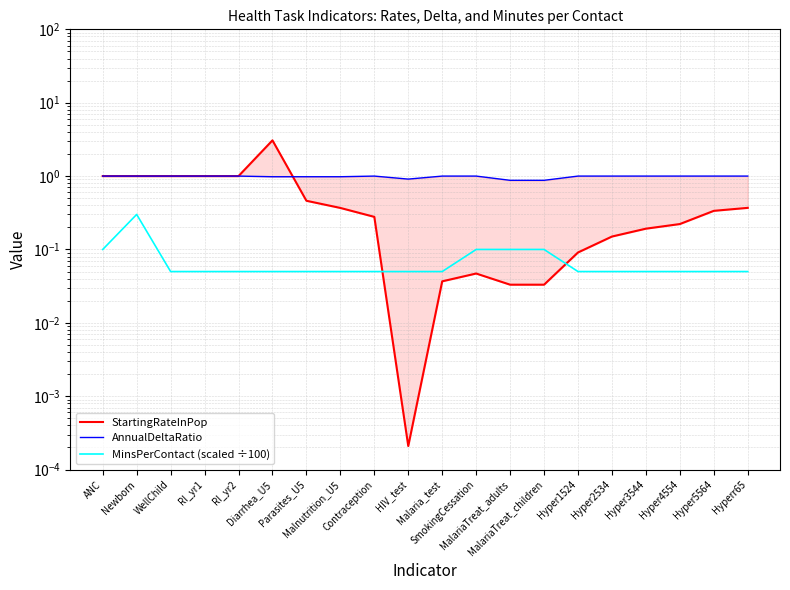

At HIV_test, list the series in order from smallest to largest.

StartingRateInPop, MinsPerContact (scaled ÷100), AnnualDeltaRatio